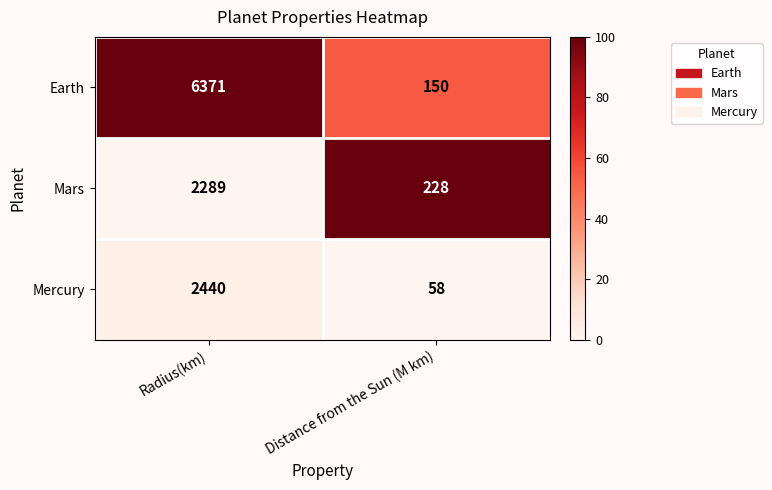

Is it true that Mercury equals 4262 at Radius(km)?

False